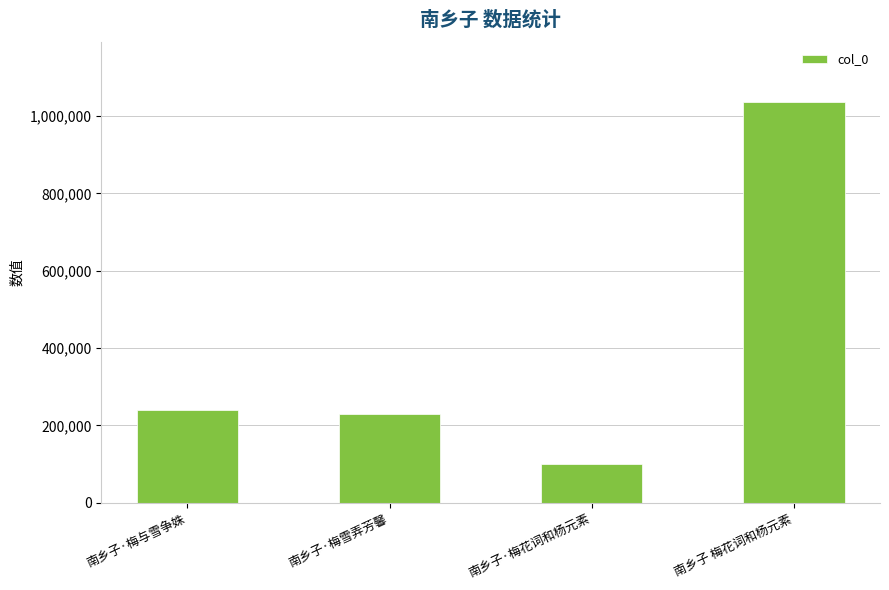

Which category has the highest value across all series?

南乡子 梅花词和杨元素